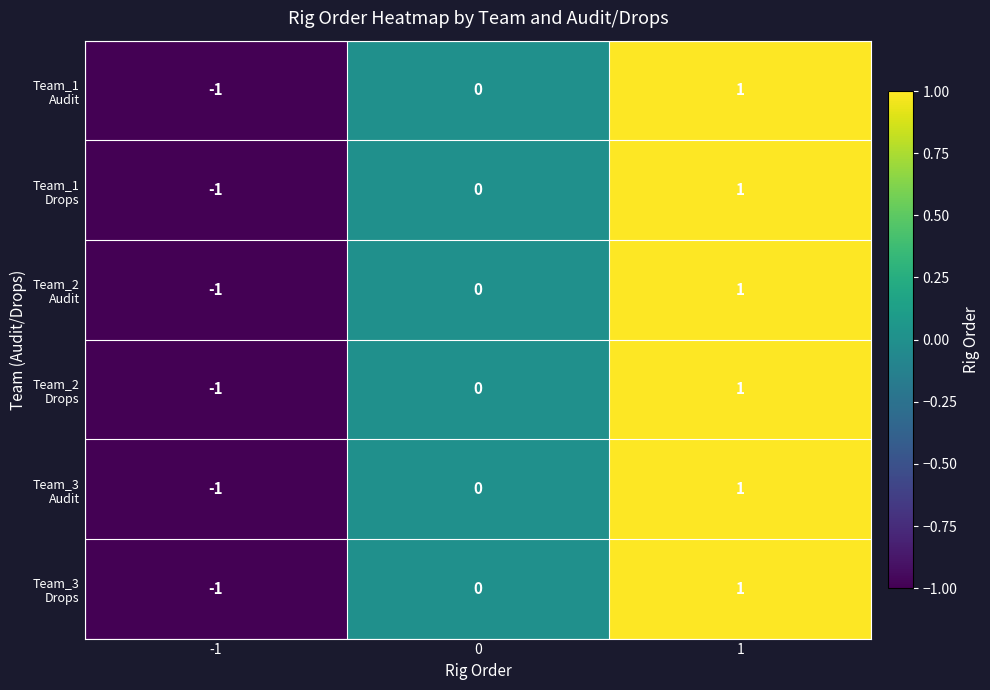

What is the total value across all series at 1?

6